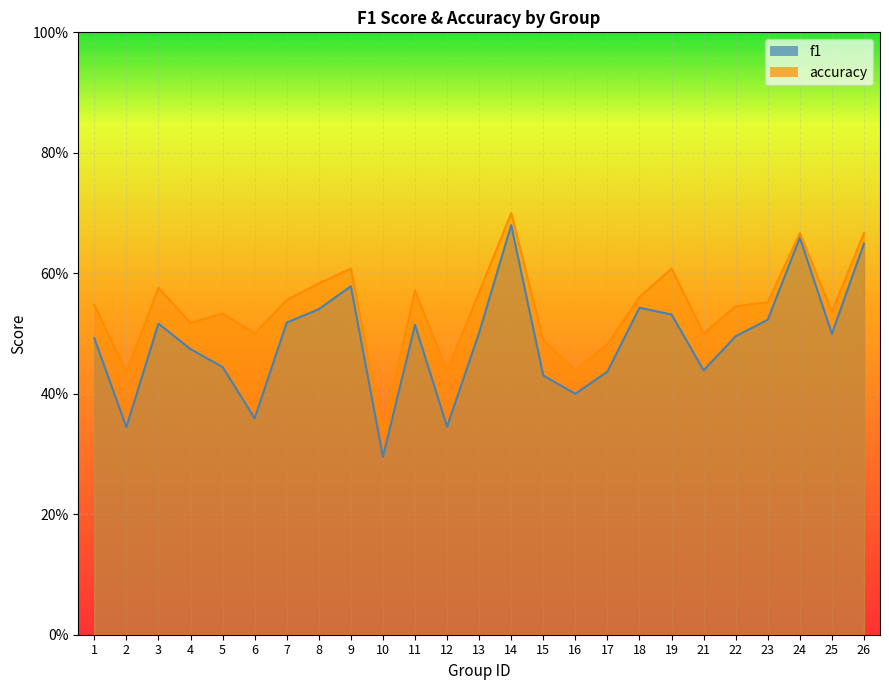

Reading left to right, extract all data points from this chart.

f1: 1=0.5	2=0.3	3=0.5	4=0.5	5=0.4	6=0.4	7=0.5	8=0.5	9=0.6	10=0.3	11=0.5	12=0.3	13=0.5	14=0.7	15=0.4	16=0.4	17=0.4	18=0.5	19=0.5	21=0.4	22=0.5	23=0.5	24=0.7	25=0.5	26=0.6
accuracy: 1=0.5	2=0.4	3=0.6	4=0.5	5=0.5	6=0.5	7=0.6	8=0.6	9=0.6	10=0.3	11=0.6	12=0.4	13=0.6	14=0.7	15=0.5	16=0.4	17=0.5	18=0.6	19=0.6	21=0.5	22=0.5	23=0.6	24=0.7	25=0.5	26=0.7